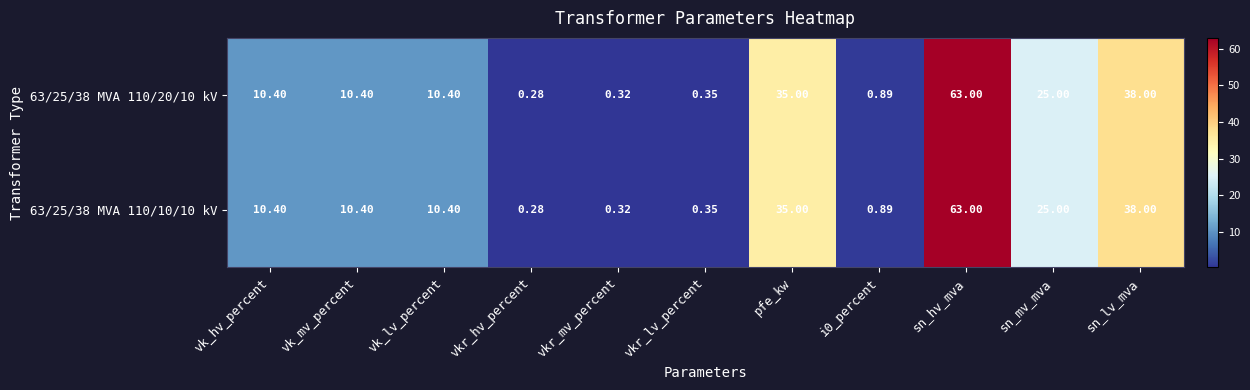

At how many categories does at least one series exceed 22?

4